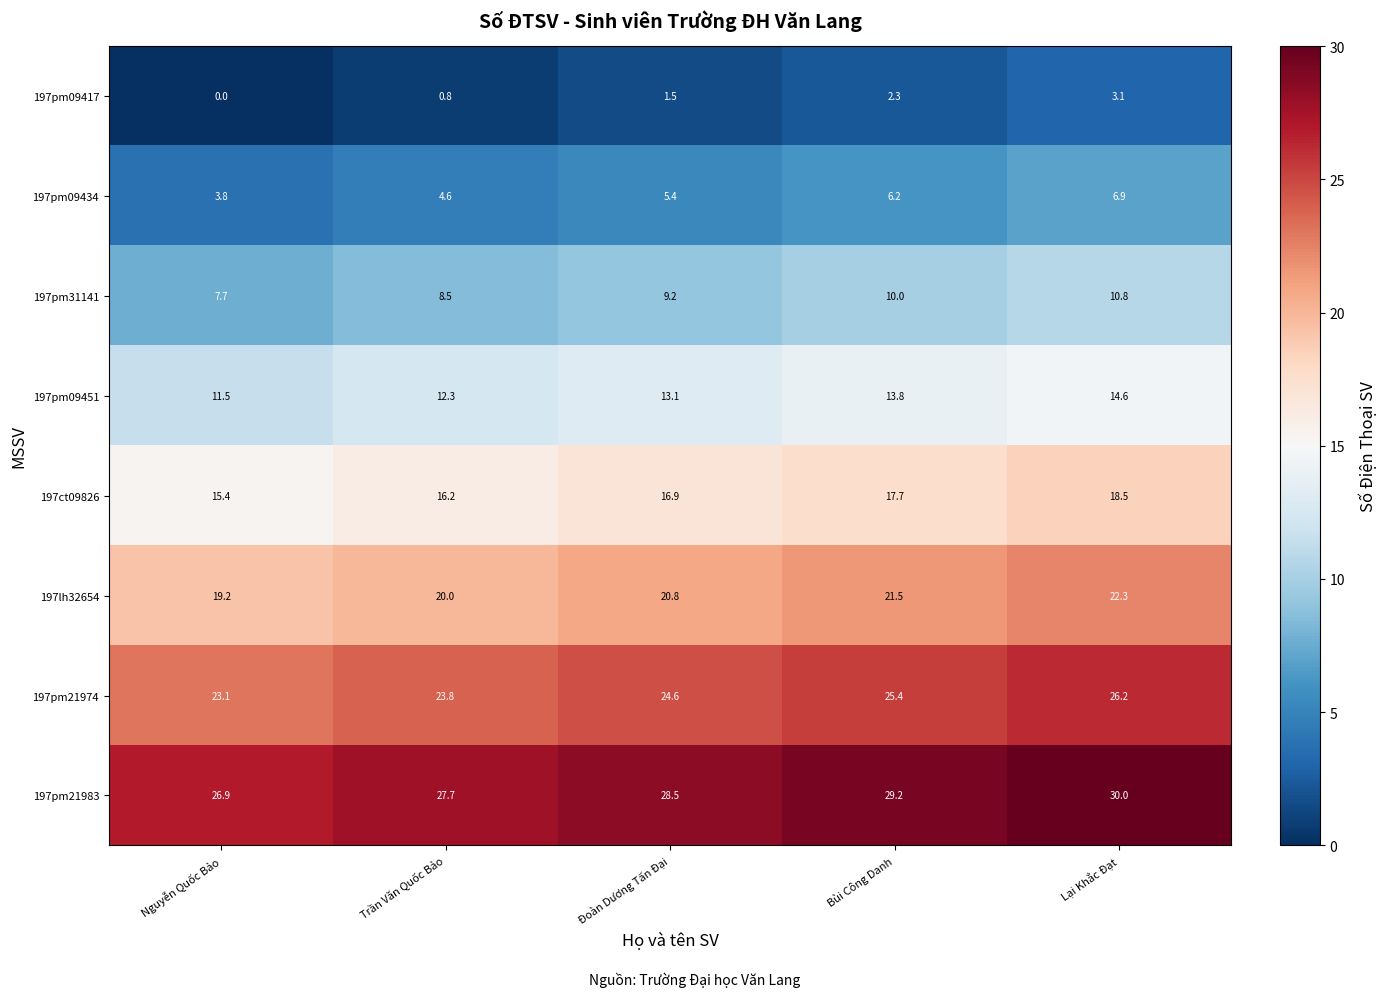

Is it true that 197lh32654 equals 32.4 at Bùi Công Danh?

False